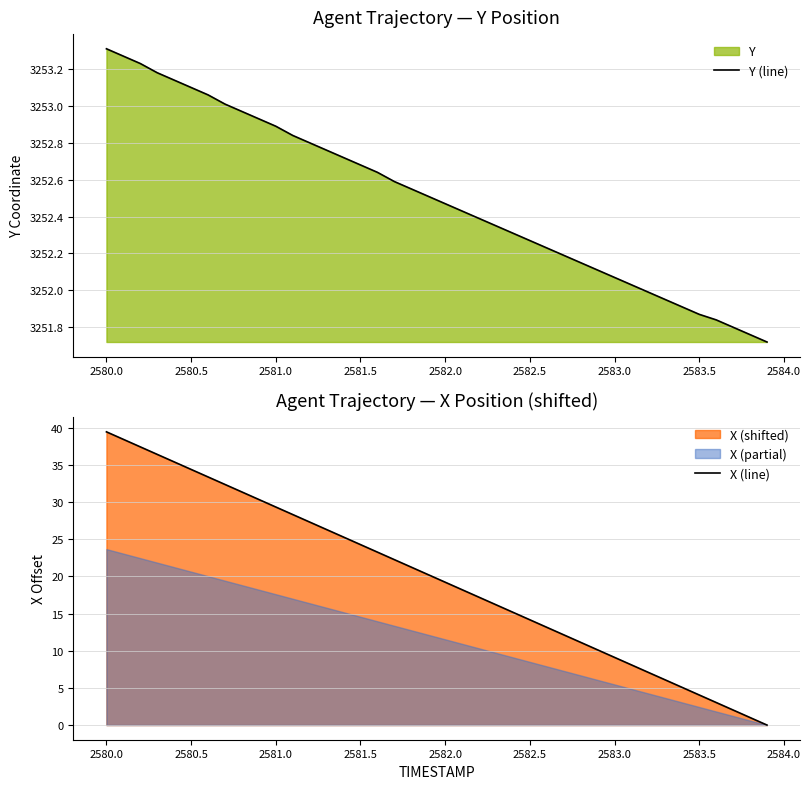

What is the greatest value displayed?

3253.3